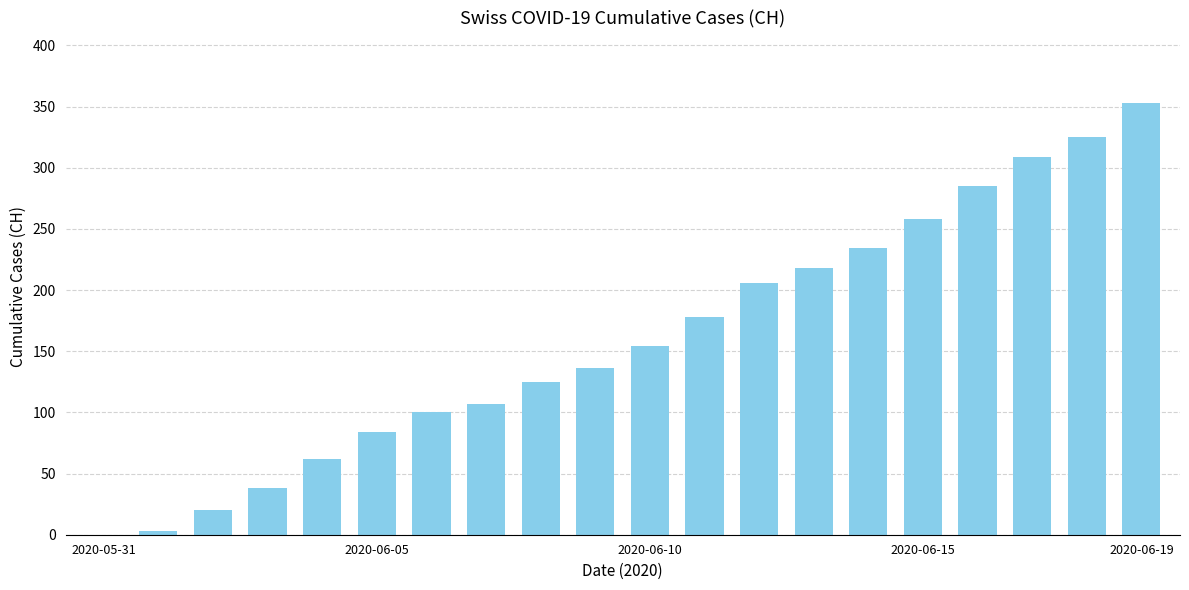

What is the maximum value shown in the chart?

353